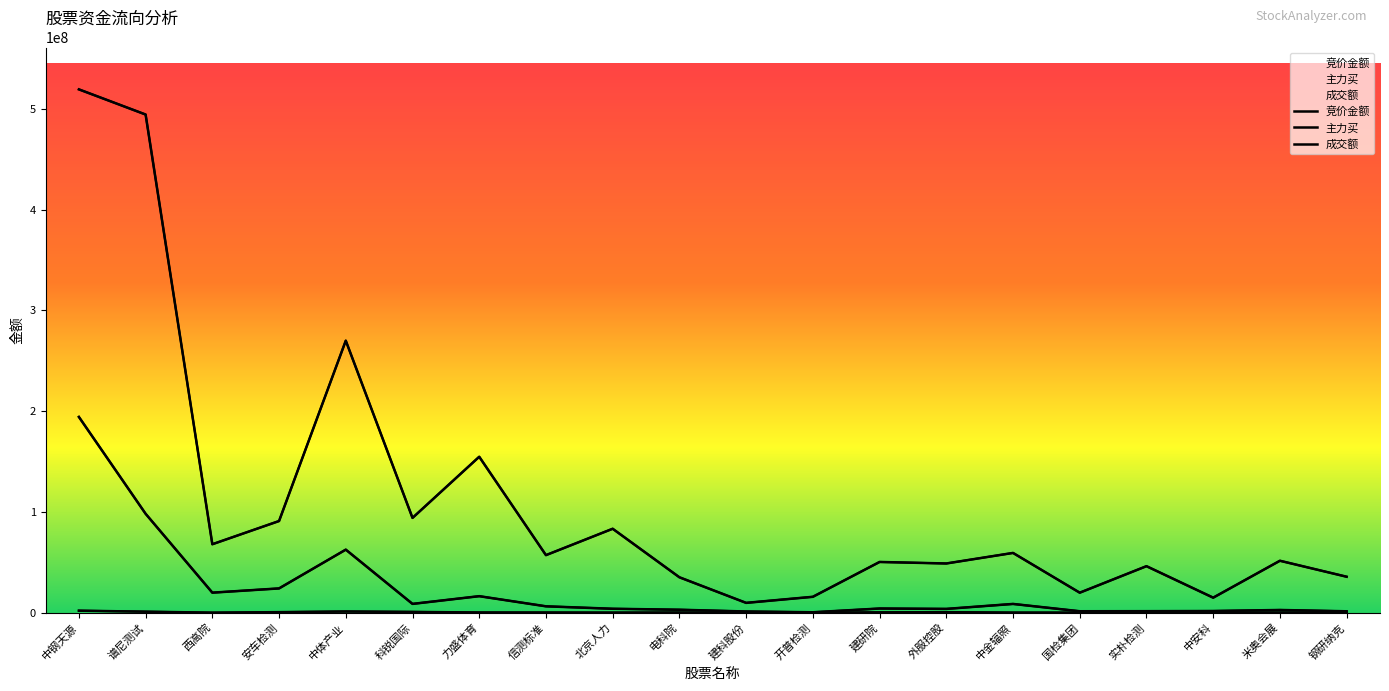

How many data points does each series have?

20